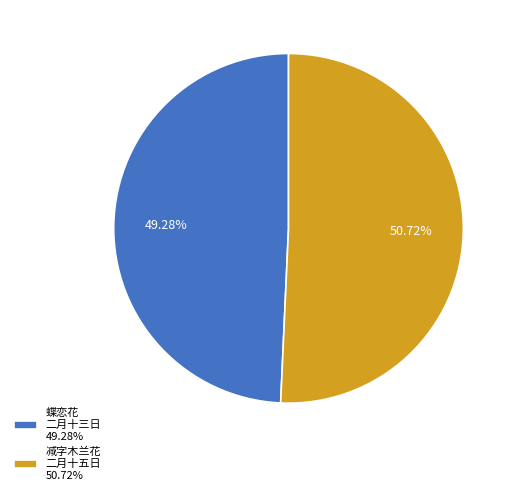

How many slices are in this pie chart?

2